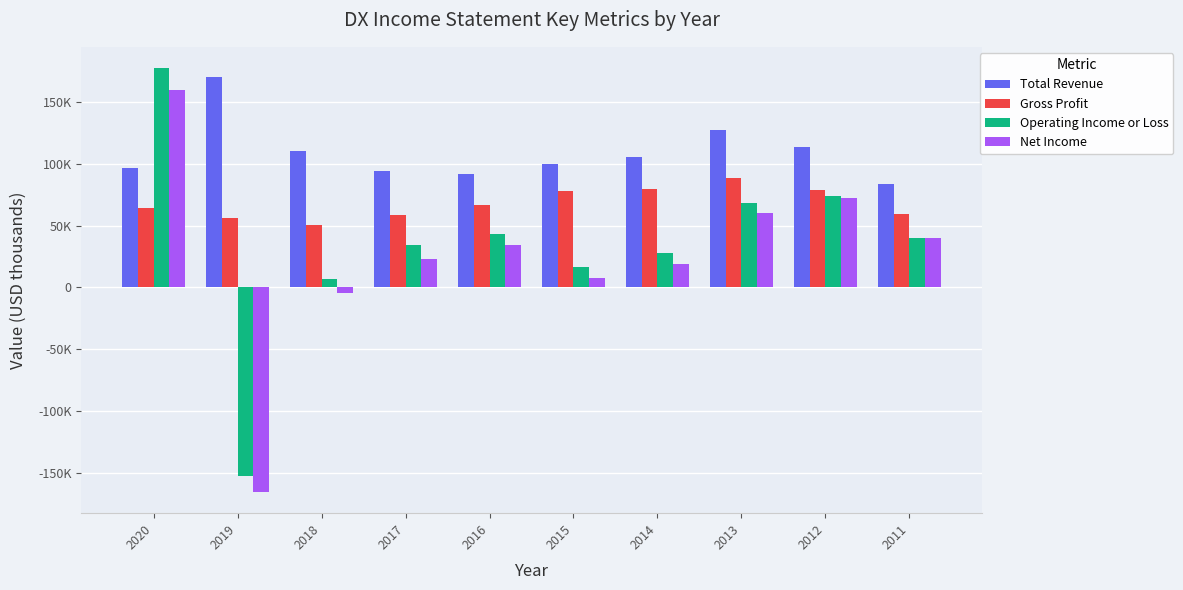

Is the value of Gross Profit at 2014 greater than the value of Total Revenue at 2020?

No